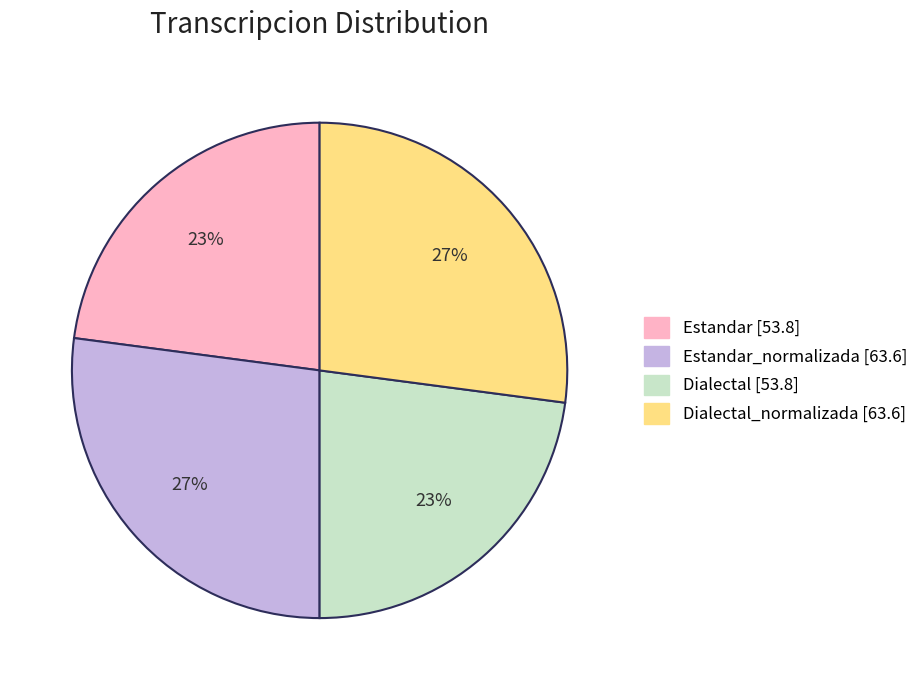

What percentage is the Dialectal_normalizada [63.6] slice, to the nearest percent?

27%